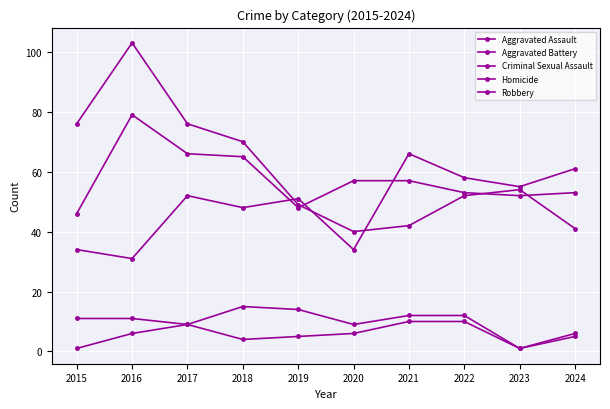

The value of Robbery at 2023 is 32. True or false?

False